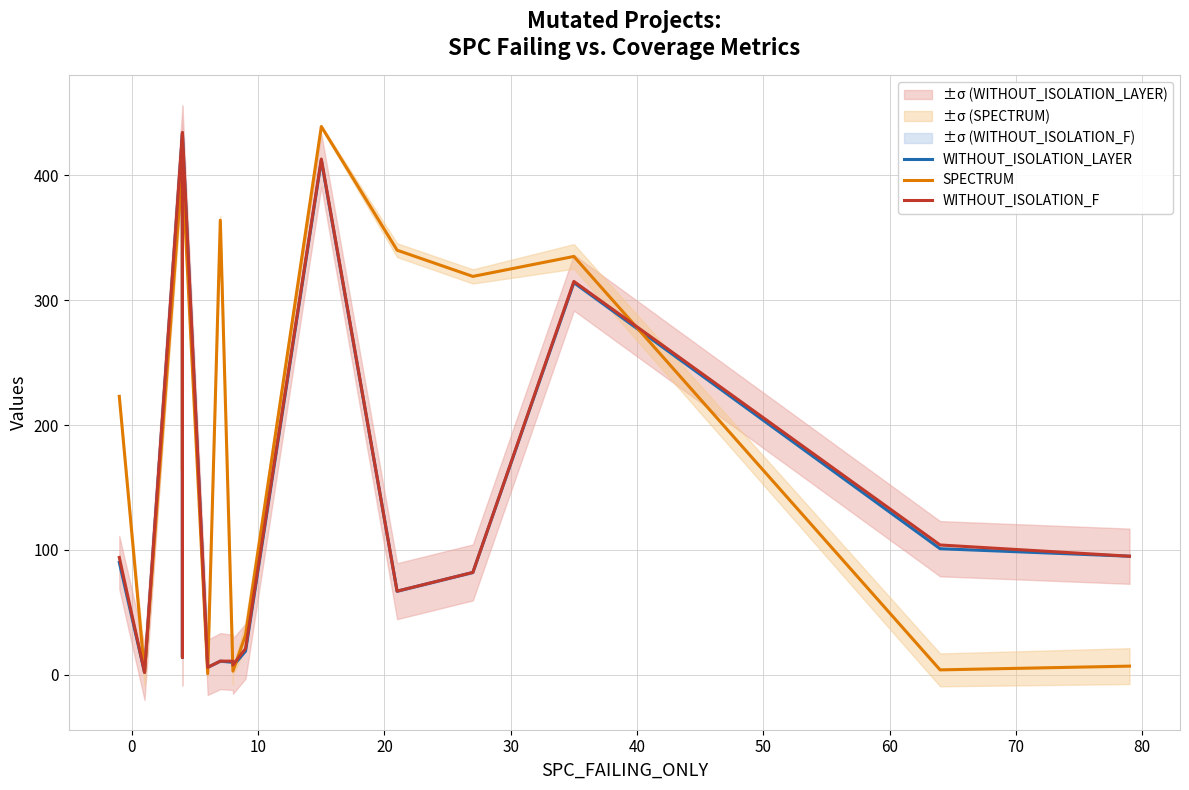

What is the total value across all series at 0?

6